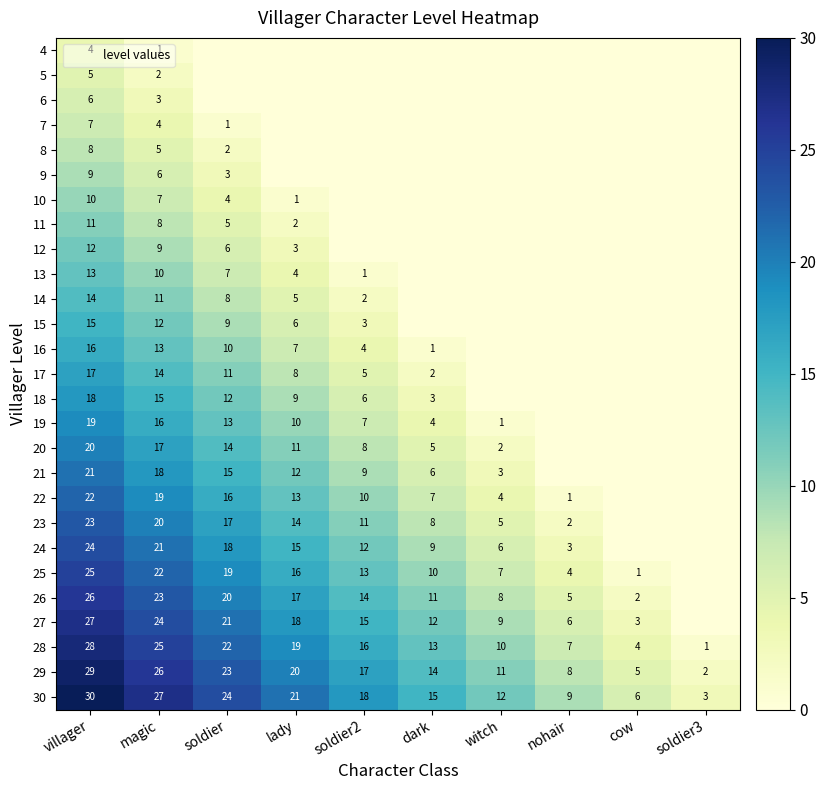

What is the maximum value shown in the chart?

30